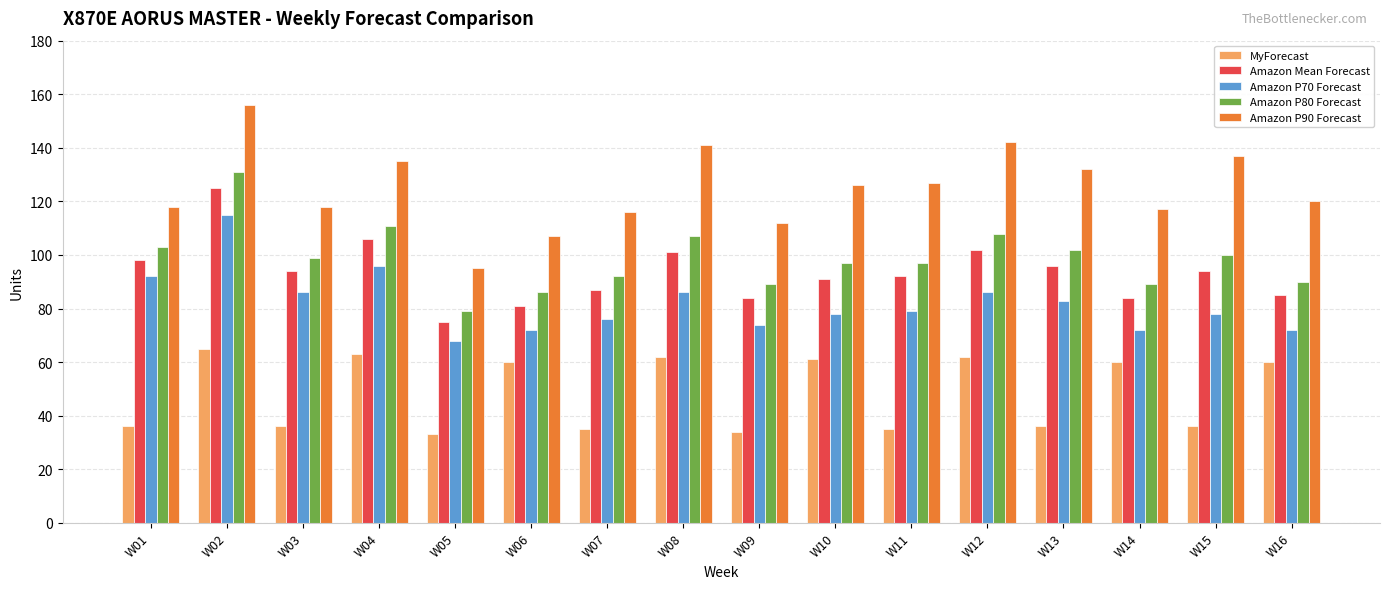

What is the difference between the second highest and minimum values in the Amazon Mean Forecast series?

31